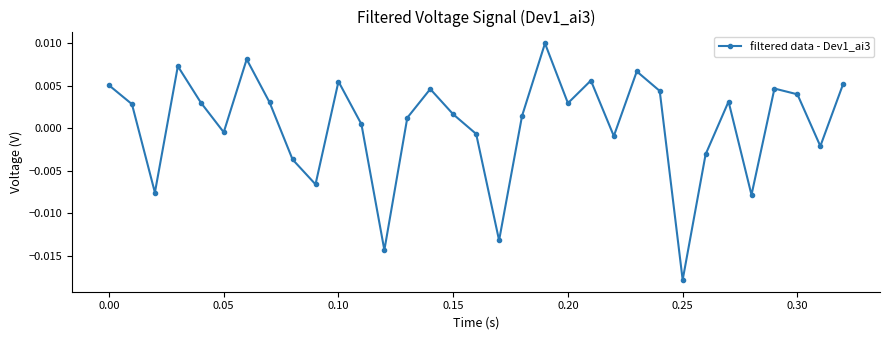

True or false: the data has more than 2 interior local peaks.

True